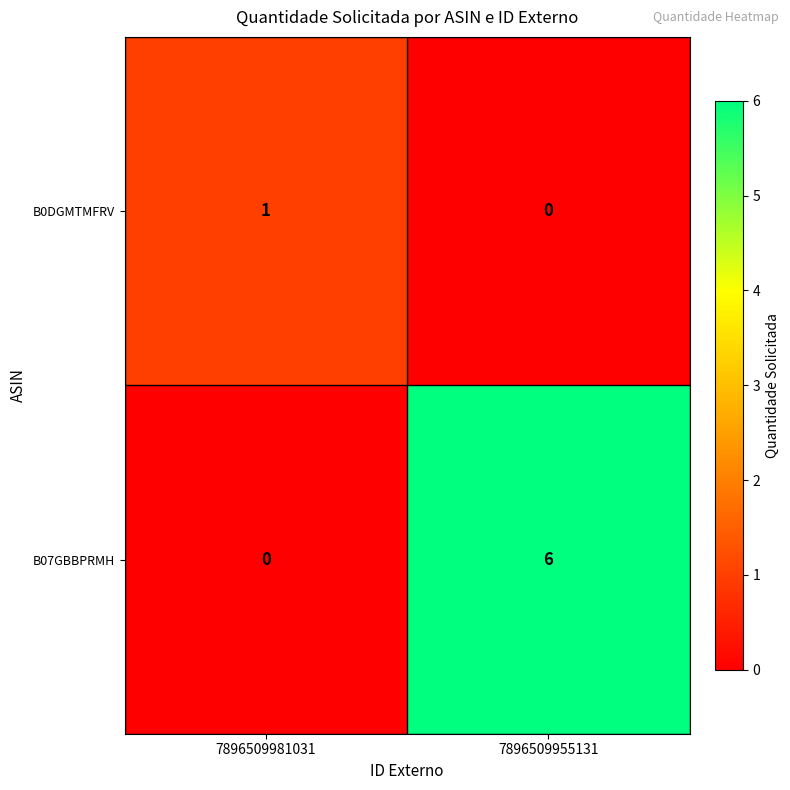

The value of B0DGMTMFRV at 7896509955131 is -1. True or false?

False